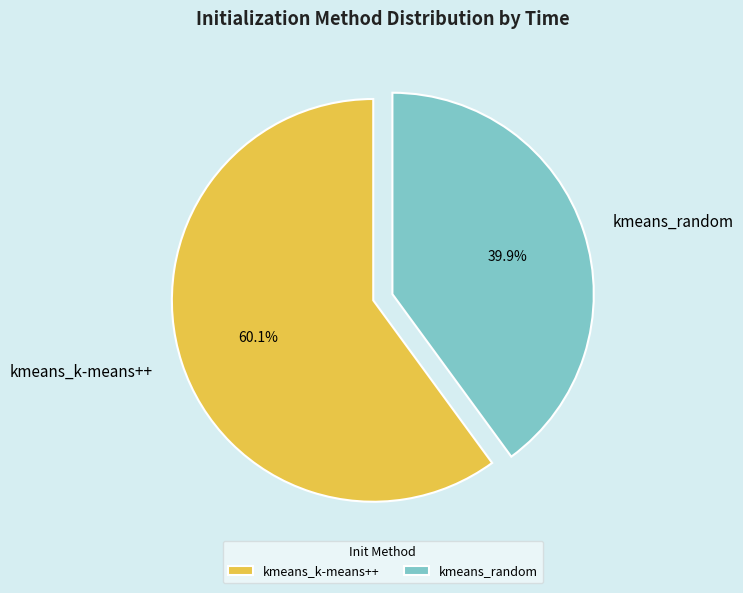

What percentage is the kmeans_k-means++ slice, to the nearest percent?

60%